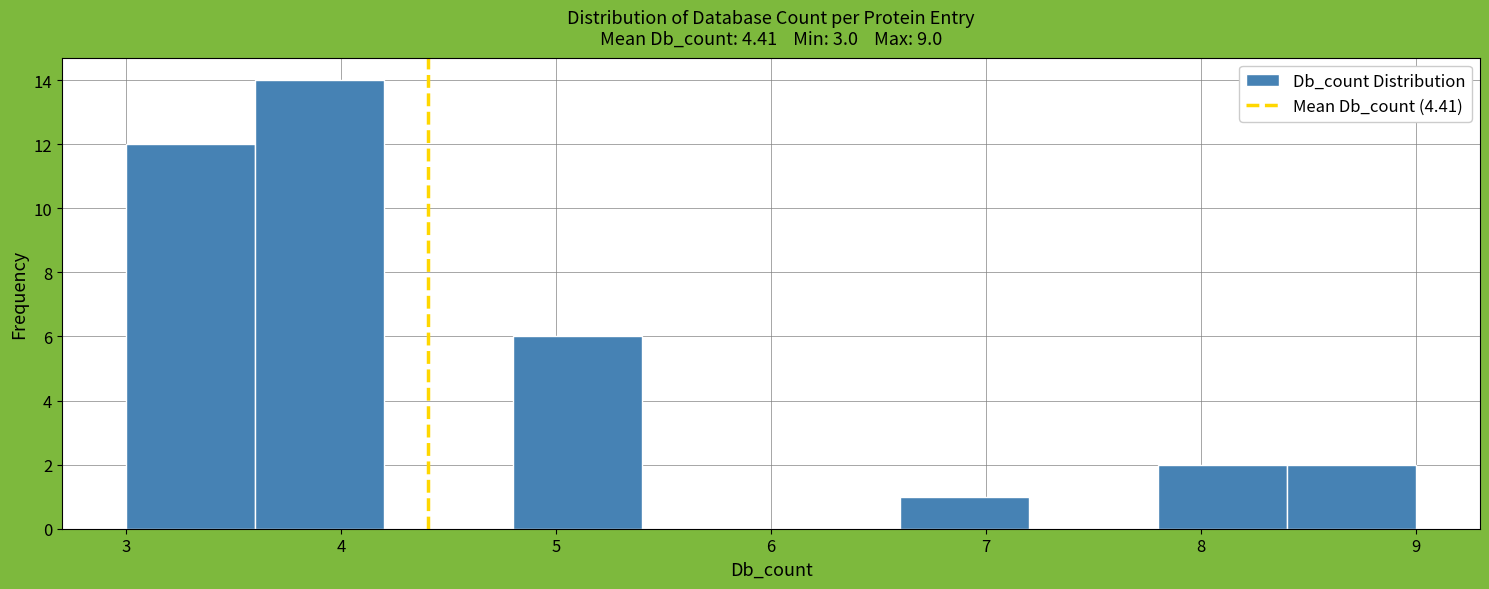

Reading left to right, list every bar in this chart as the range it spans on the x-axis followed by its height. The values are not printed on the chart, so give them approximately, as read against the axis.

3.0 to 3.6: 12
3.6 to 4.2: 14
4.2 to 4.8: 0
4.8 to 5.4: 6
5.4 to 6.0: 0
6.0 to 6.6: 0
6.6 to 7.2: 1
7.2 to 7.8: 0
7.8 to 8.4: 2
8.4 to 9.0: 2